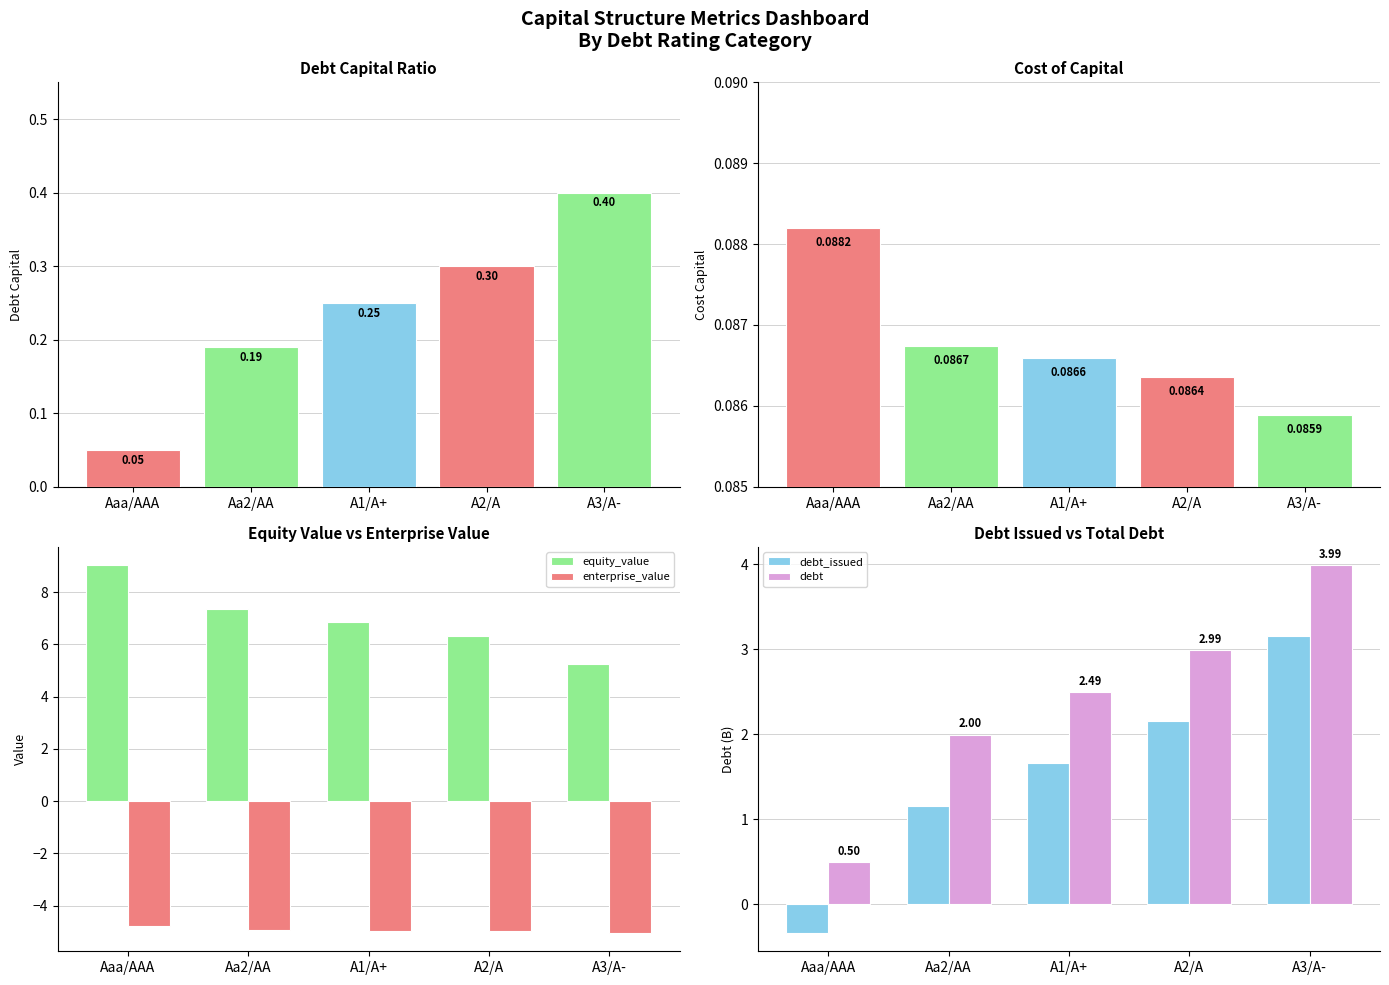

Read the equity_value value at A3/A-.

5.3